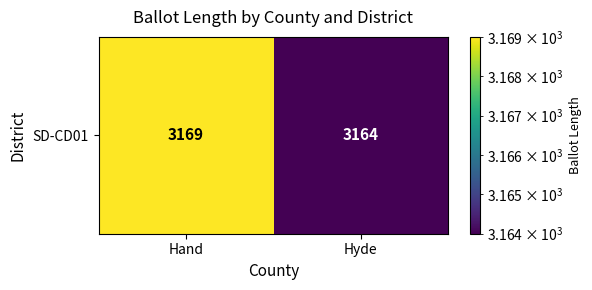

Which label corresponds to the largest value in the chart?

Hand